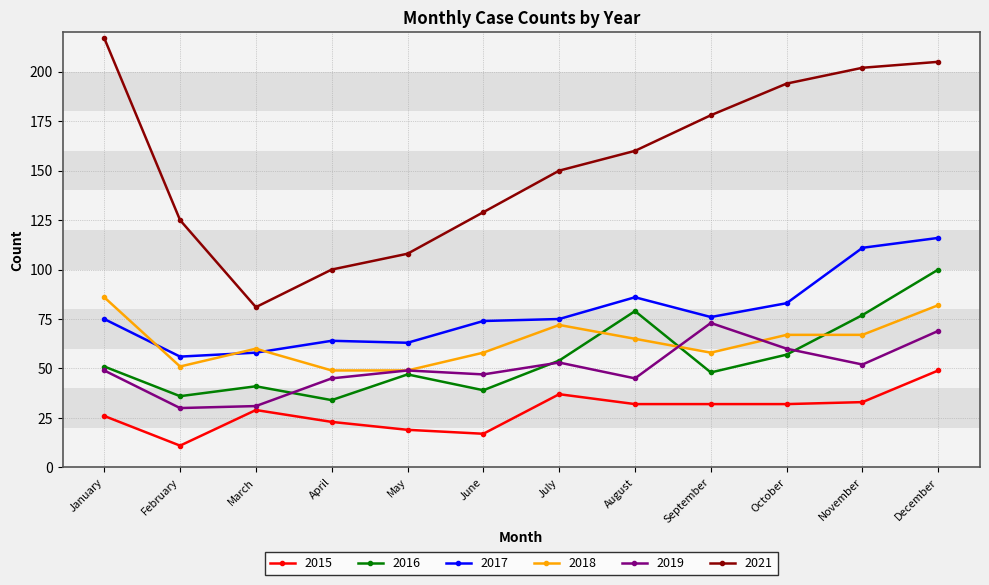

The value of 2015 at November is 33. True or false?

True